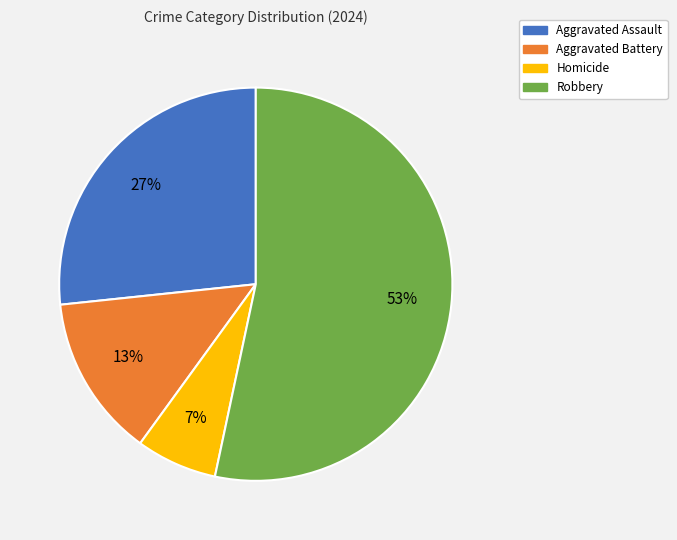

To the nearest percent, what portion does Aggravated Battery represent?

13%